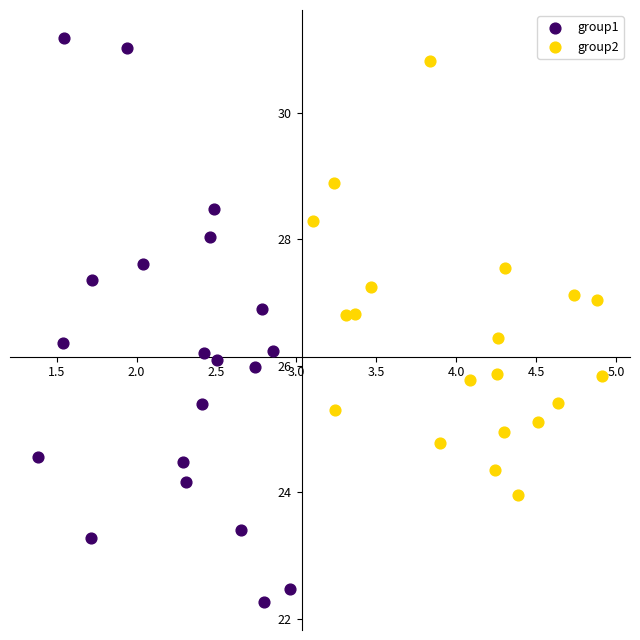

Which series has the largest Y range (max minus min)?

group1